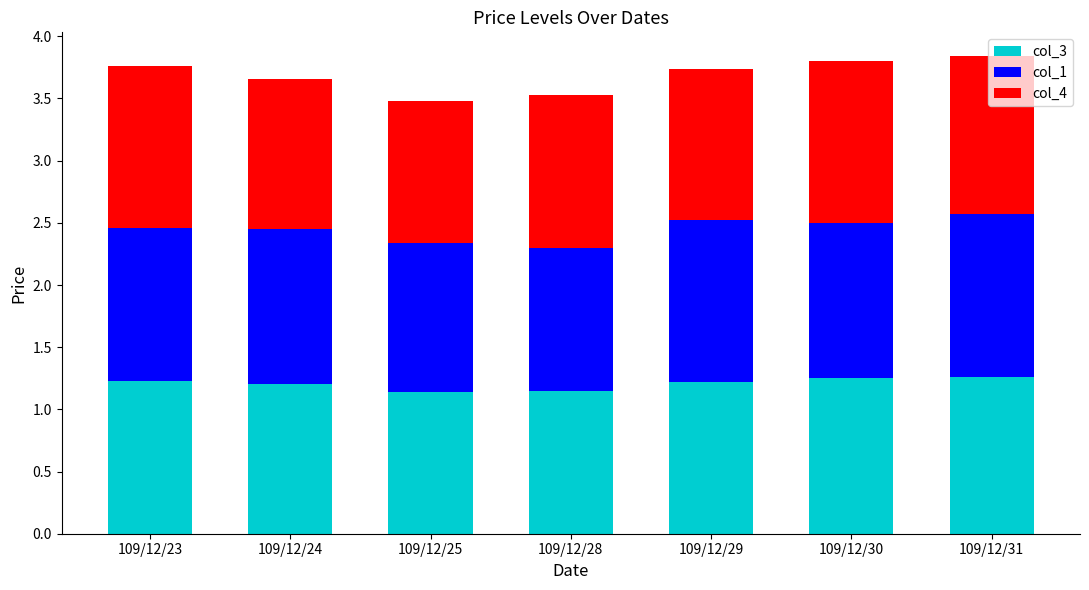

The value of col_3 at 109/12/24 is 0.7. True or false?

False